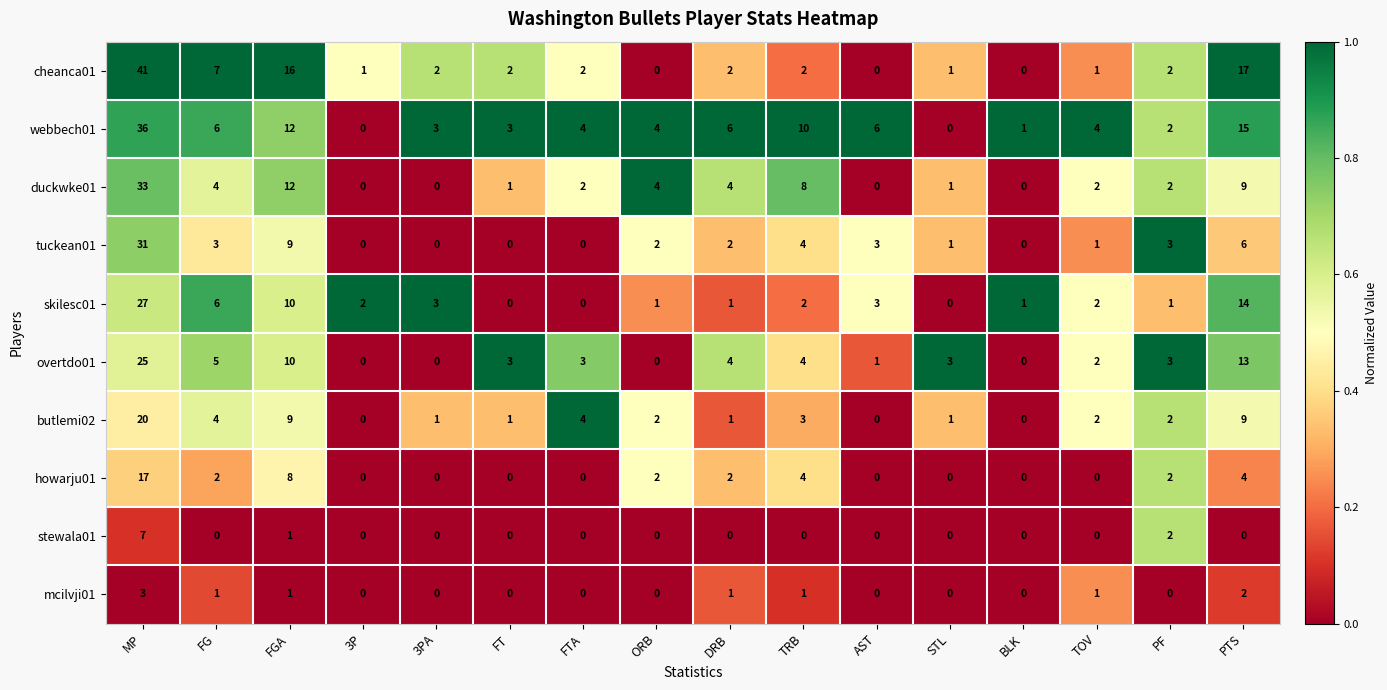

List the series in order of their peak value, highest first.

cheanca01, webbech01, duckwke01, tuckean01, skilesc01, overtdo01, butlemi02, howarju01, stewala01, mcilvji01